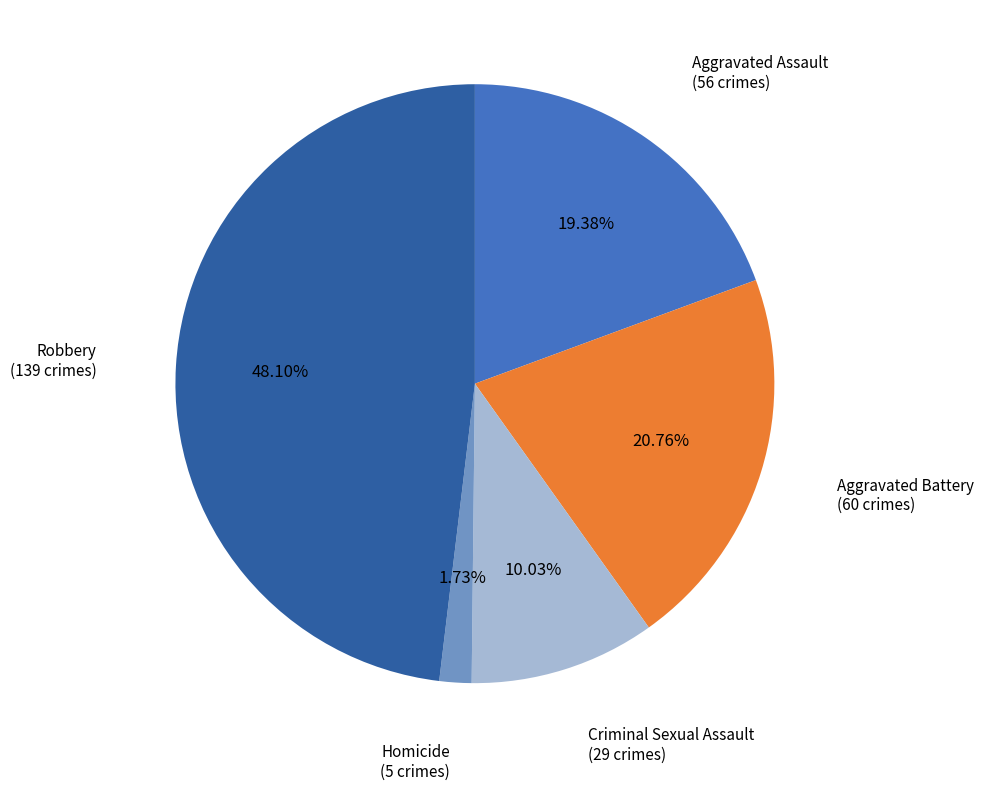

Which slice is the largest?

Robbery